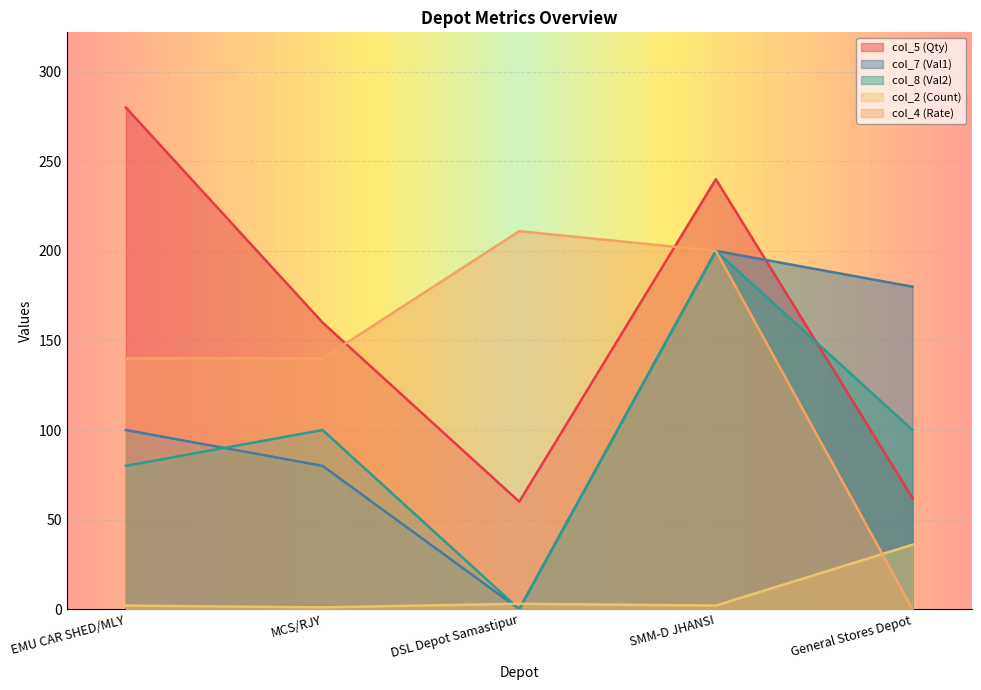

At which category does the chart reach its peak across all series?

EMU CAR SHED/MLY